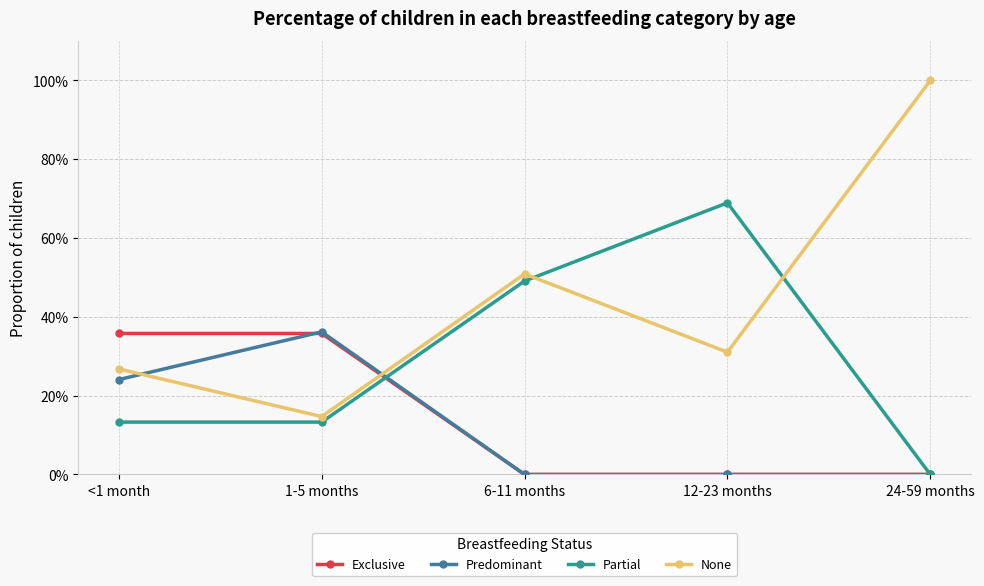

What is the highest value of the Predominant series?

0.4